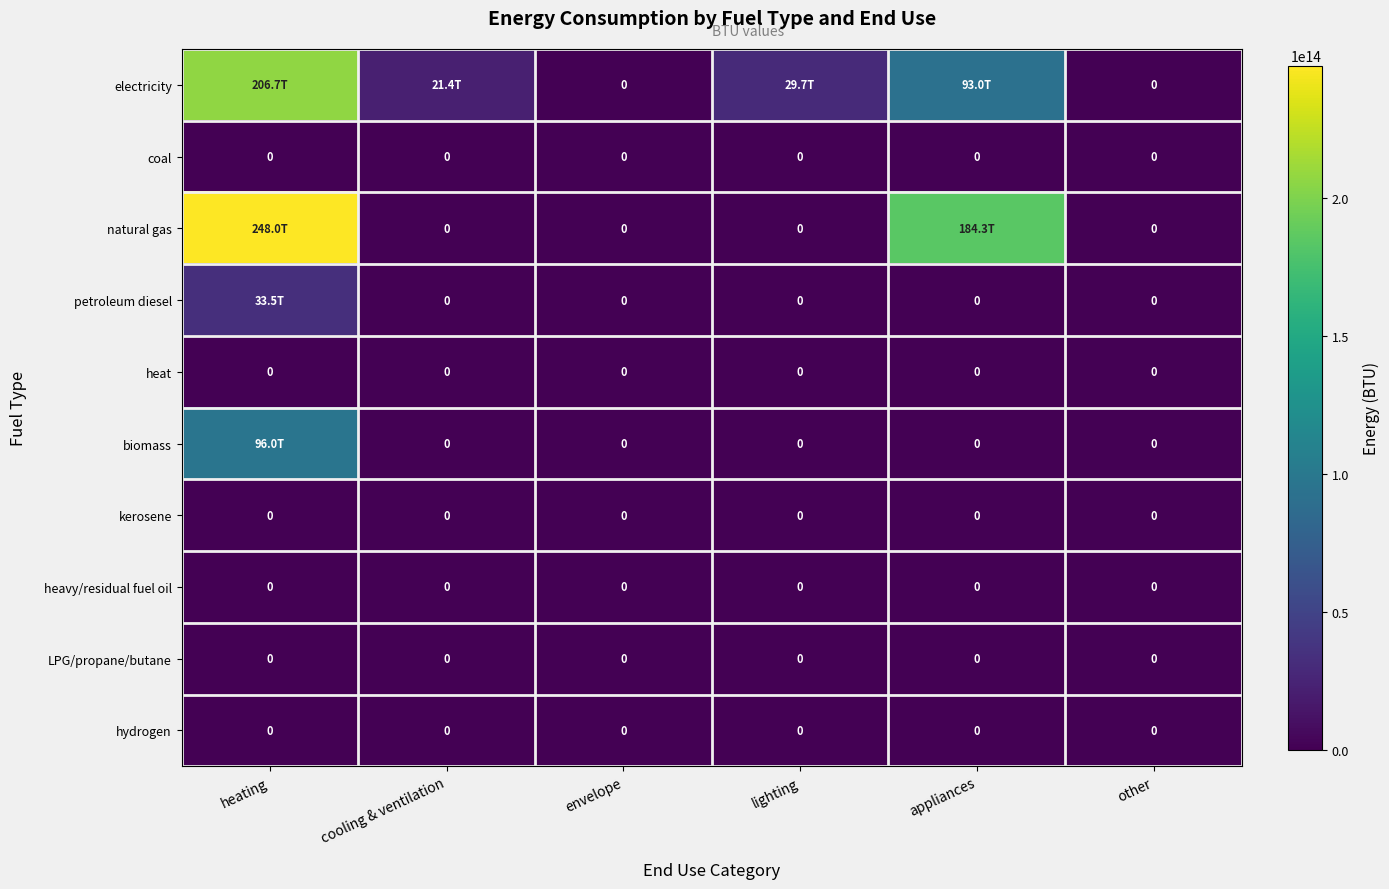

Where is kerosene nearest to the value 0?

heating